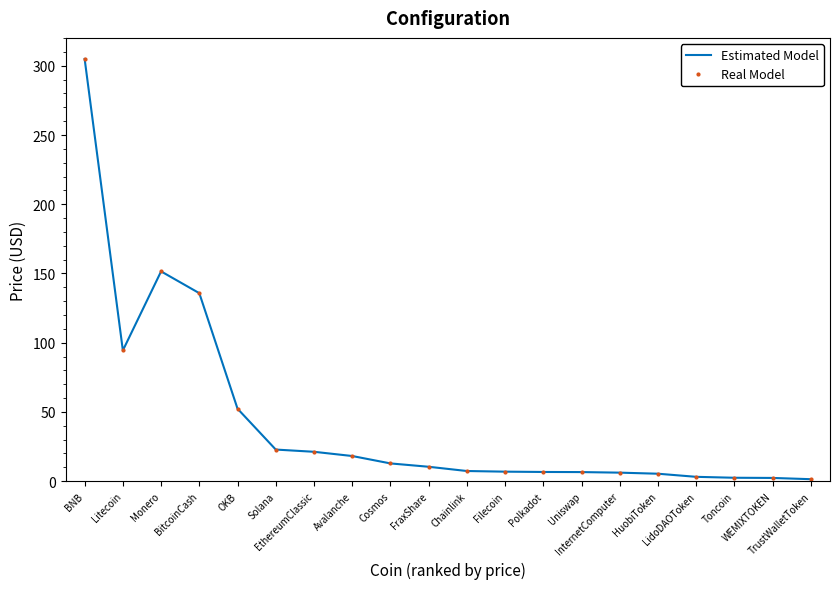

Which category has the highest value in the Estimated Model series?

BNB